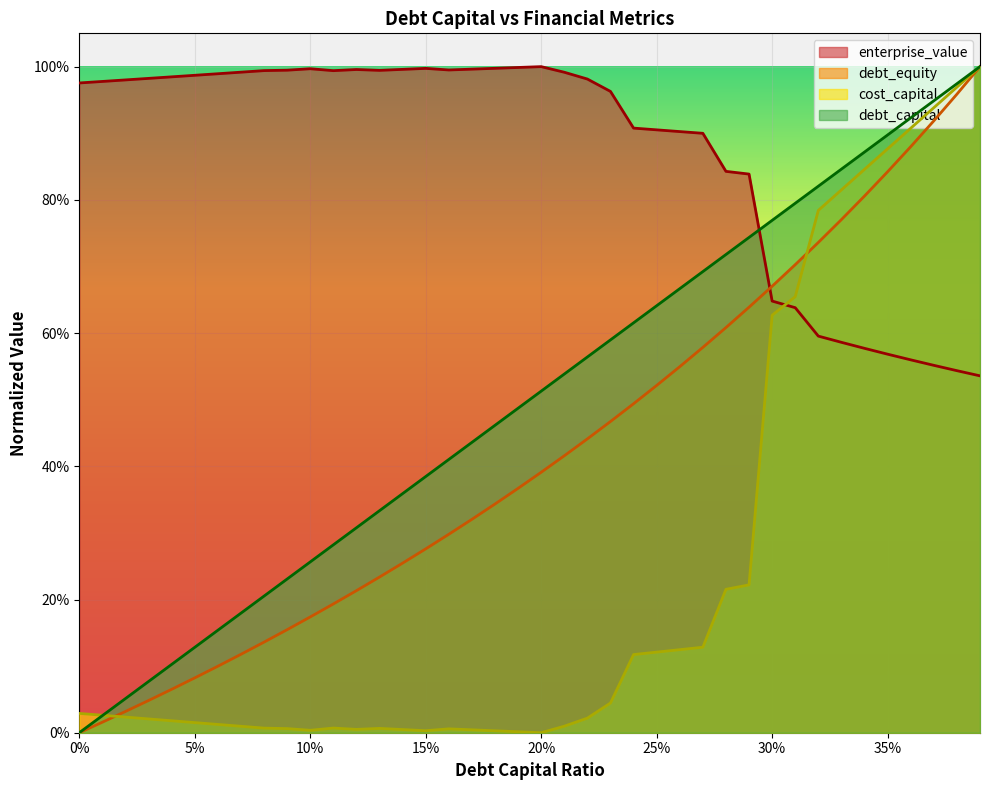

Reading left to right, what are all the values shown in this chart?

debt_capital: 0.0	0.0	0.1	0.1	0.1	0.1	0.2	0.2	0.2	0.2	0.3	0.3	0.3	0.3	0.4	0.4	0.4	0.4	0.5	0.5	0.5	0.5	0.6	0.6	0.6	0.6	0.7	0.7	0.7	0.7	0.8	0.8	0.8	0.8	0.9	0.9	0.9	0.9	1.0	1.0
cost_capital: 0.0	0.0	0.0	0.0	0.0	0.0	0.0	0.0	0.0	0.0	0.0	0.0	0.0	0.0	0.0	0.0	0.0	0.0	0.0	0.0	0.0	0.0	0.0	0.0	0.1	0.1	0.1	0.1	0.2	0.2	0.6	0.7	0.8	0.8	0.8	0.9	0.9	0.9	1.0	1.0
enterprise_value: 1.0	1.0	1.0	1.0	1.0	1.0	1.0	1.0	1.0	1.0	1.0	1.0	1.0	1.0	1.0	1.0	1.0	1.0	1.0	1.0	1.0	1.0	1.0	1.0	0.9	0.9	0.9	0.9	0.8	0.8	0.6	0.6	0.6	0.6	0.6	0.6	0.6	0.6	0.5	0.5
debt_equity: 0.0	0.0	0.0	0.0	0.1	0.1	0.1	0.1	0.1	0.2	0.2	0.2	0.2	0.2	0.3	0.3	0.3	0.3	0.3	0.4	0.4	0.4	0.4	0.5	0.5	0.5	0.5	0.6	0.6	0.6	0.7	0.7	0.7	0.8	0.8	0.8	0.9	0.9	1.0	1.0